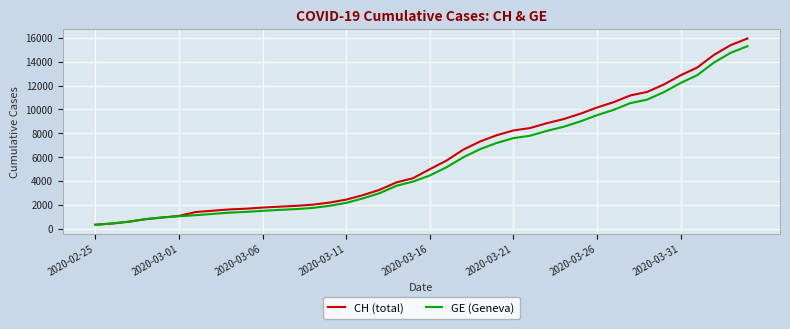

What is the smallest value displayed?

375